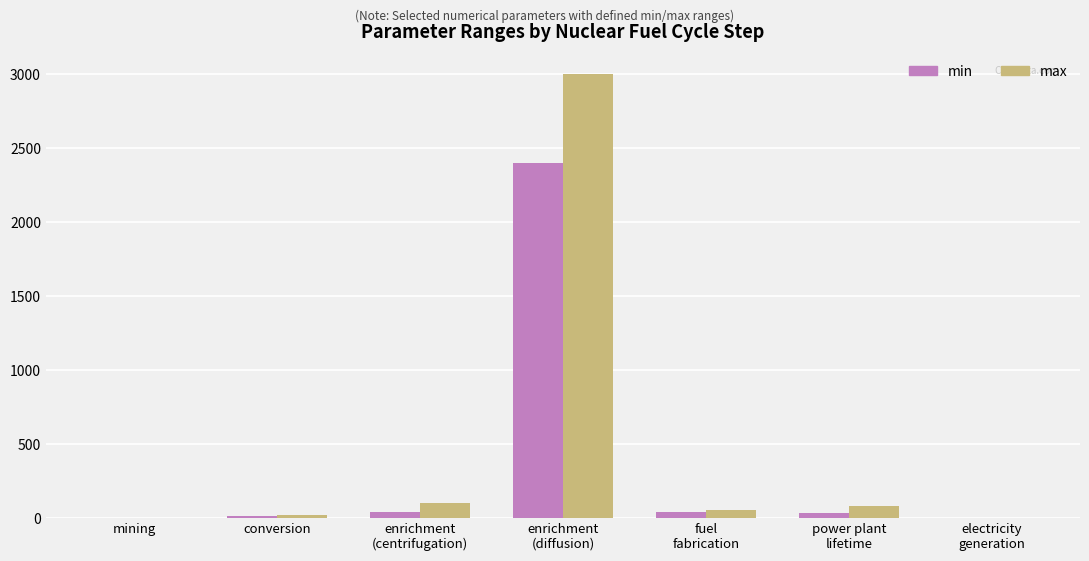

What is the sum of all min values?

2517.0